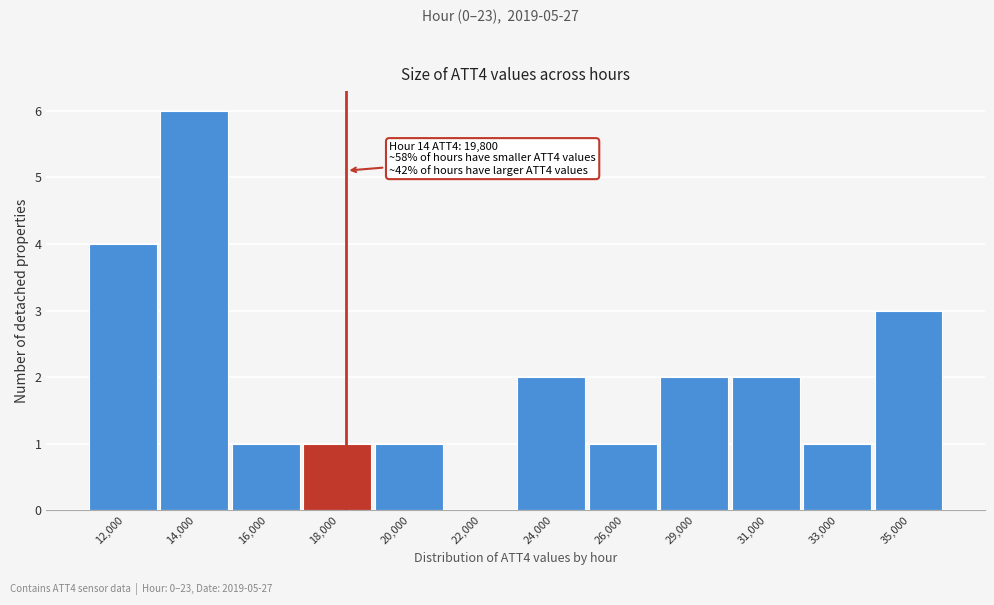

Reading left to right, list all the values displayed in this chart.

12,000=4	14,000=6	16,000=1	18,000=1	20,000=1	22,000=0	24,000=2	26,000=1	29,000=2	31,000=2	33,000=1	35,000=3